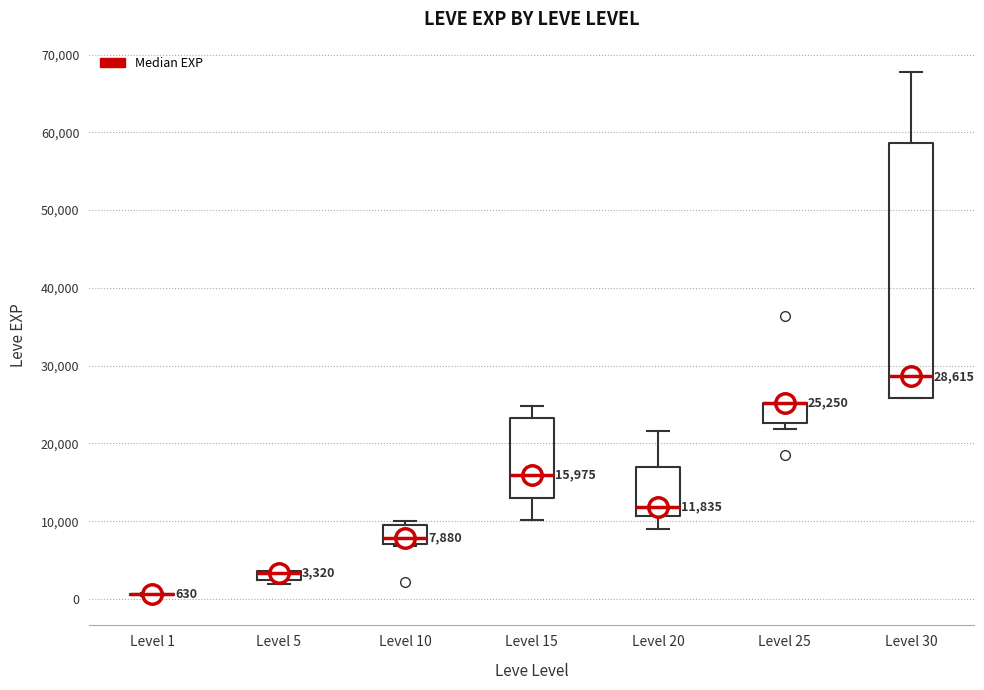

Comparing the boxes themselves (not the whiskers), which one is the tallest?

Level 30